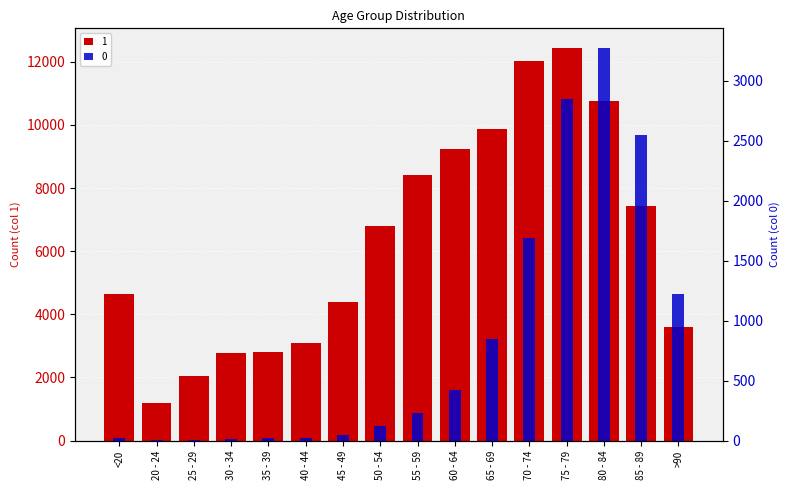

Where is 1 nearest to the value 6812?

50 - 54